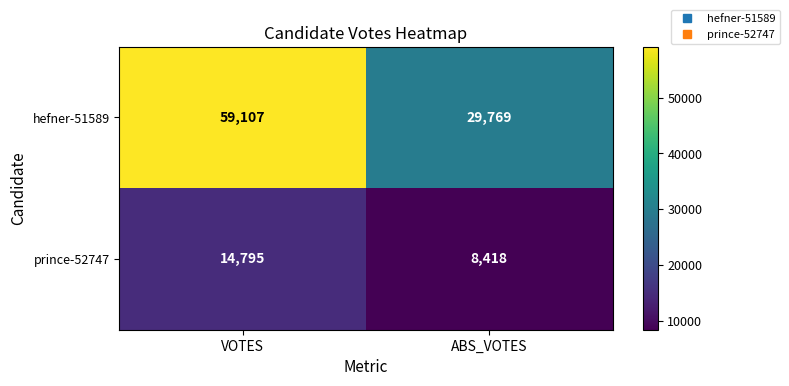

Read the prince-52747 value at VOTES, to the nearest 50.

14800